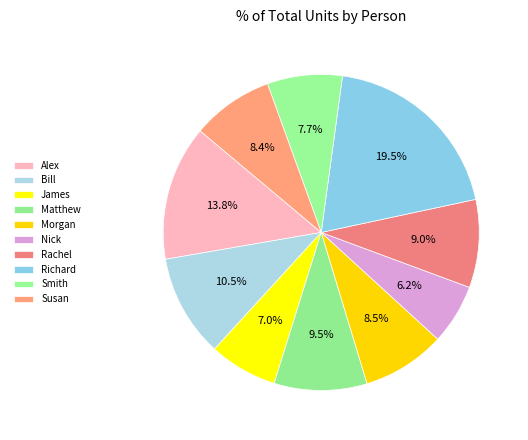

Does any single category account for the majority?

No